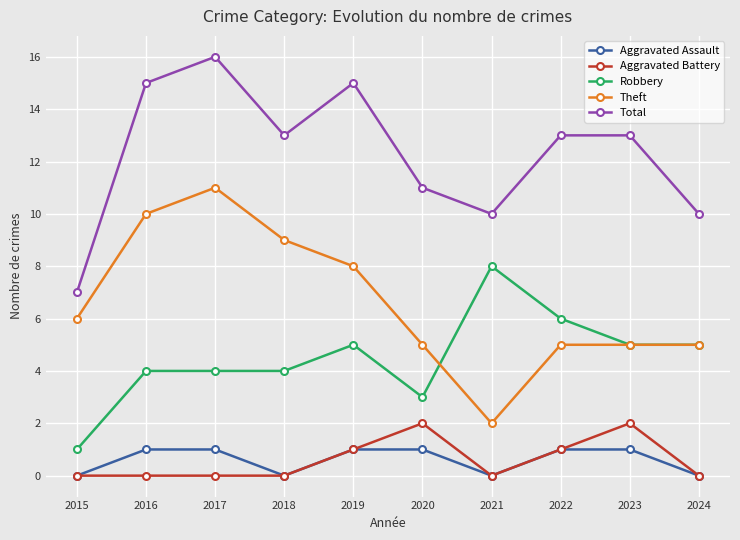

In Theft, how many points are lower than both neighbors (excluding endpoints)?

1